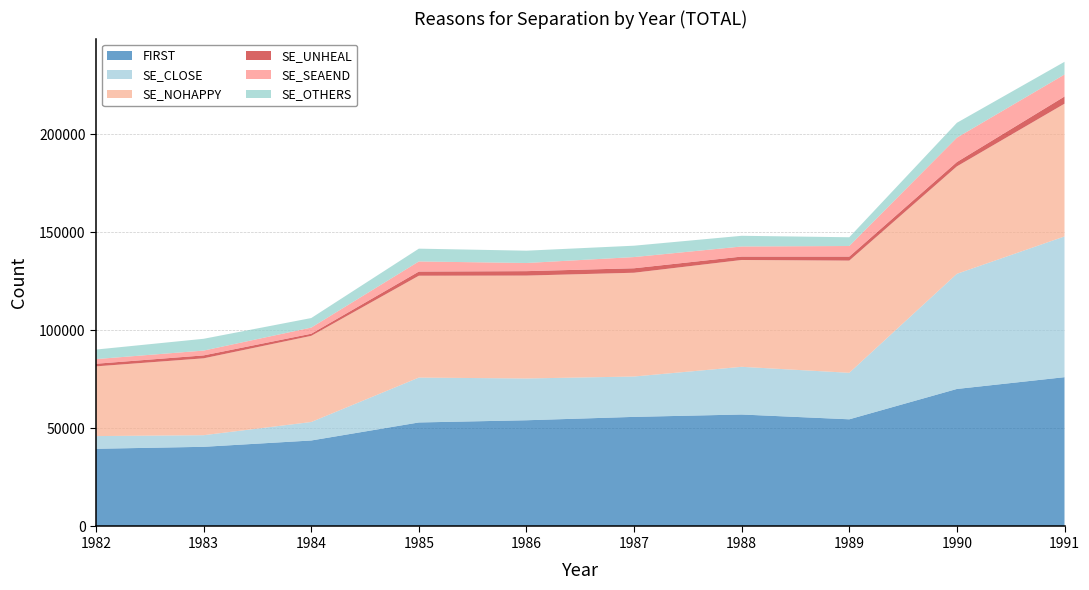

Reading left to right, what are all the values shown in this chart?

FIRST: 39599	40602	43825	53015	54136	55857	57066	54623	70086	76092
SE_CLOSE: 6470	5920	9421	22872	21292	20573	24304	23703	58691	71725
SE_NOHAPPY: 35535	39182	43907	51913	52451	52894	54453	57184	54760	67661
SE_UNHEAL: 1334	1492	1084	2123	2256	2281	1743	2055	2212	3667
SE_SEAEND: 2372	2454	3133	5153	4149	5711	5135	5391	12432	11208
SE_OTHERS: 4859	6008	4863	6521	6280	5789	5453	4452	7566	6477